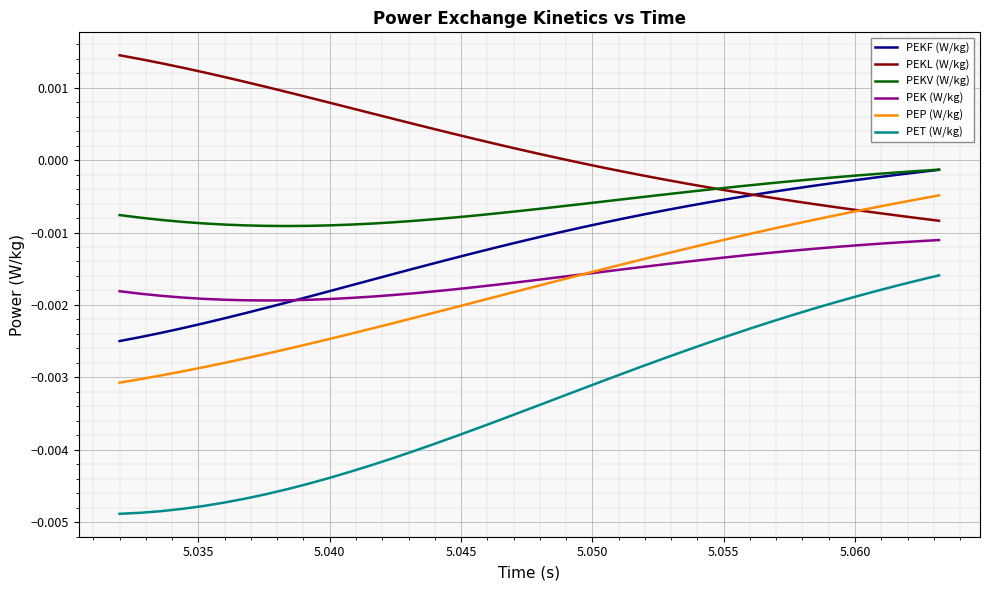

True or false: PEK (W/kg) and PEKV (W/kg) cross at least once.

False